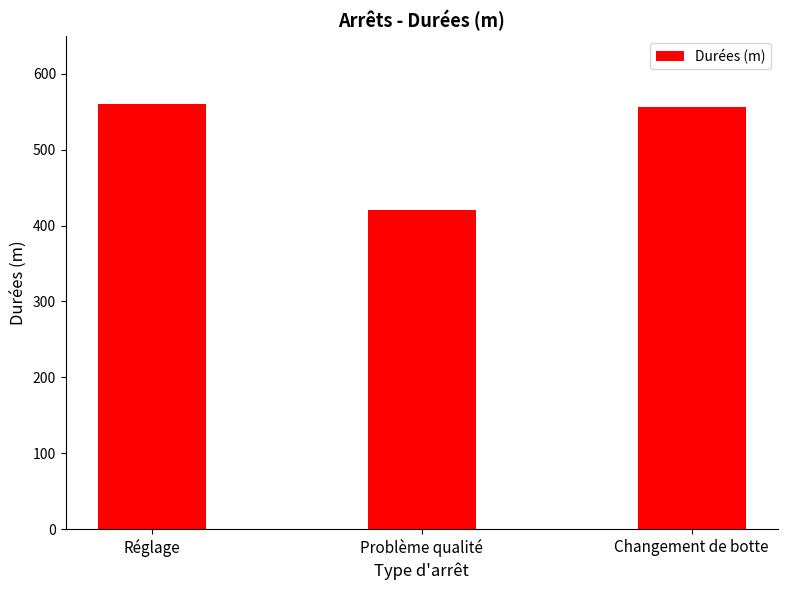

Are the bars grouped side by side (vs. stacked)?

No